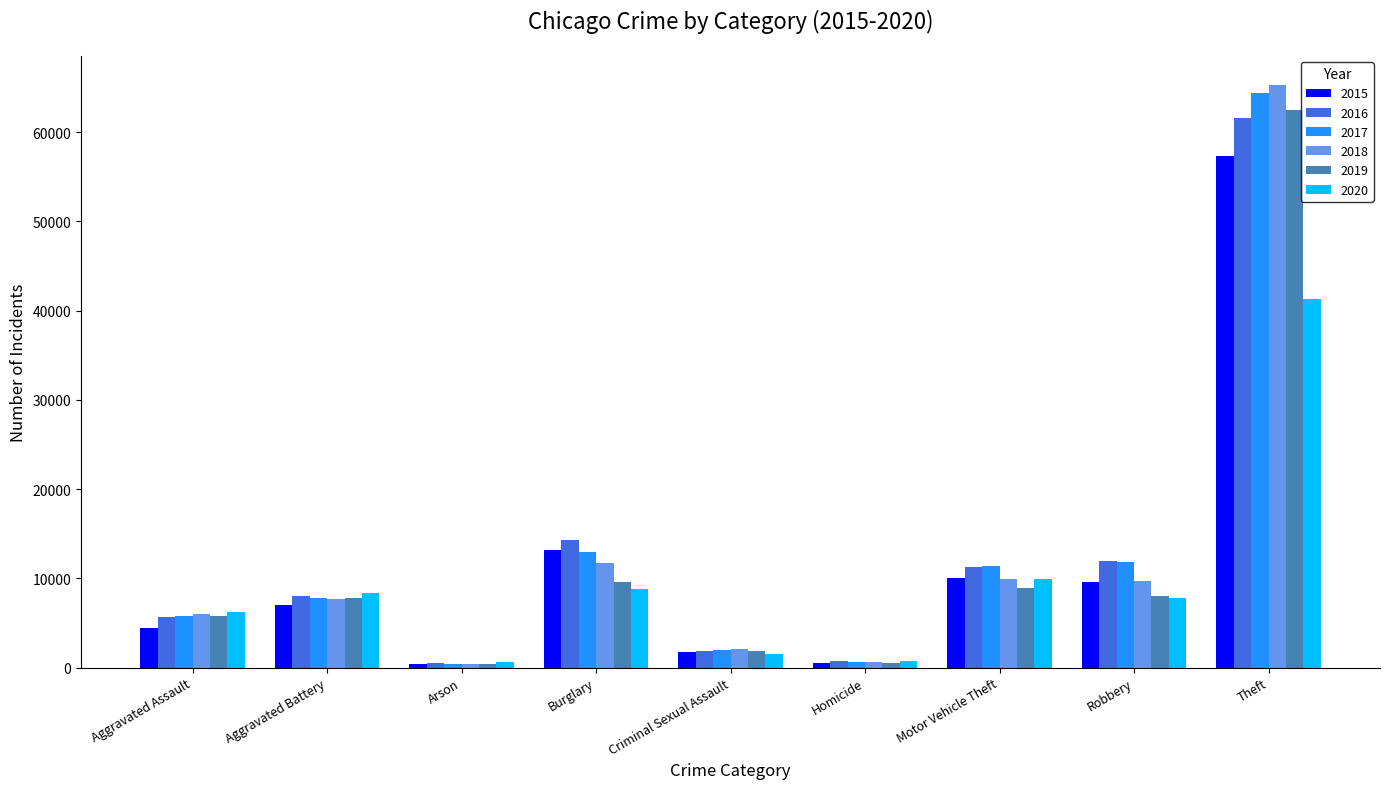

The 2015 series shows 21445 at Burglary. True or false?

False